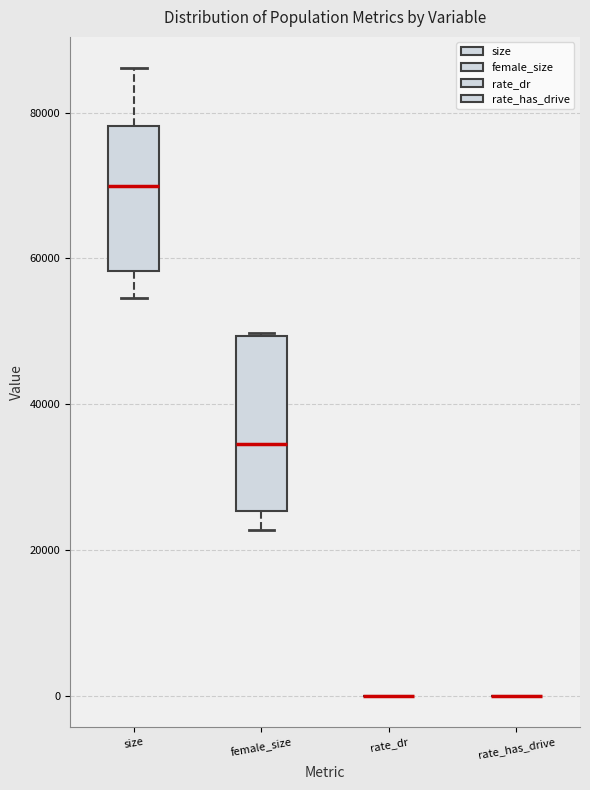

Reading left to right, transcribe this box plot: for each box, give where its median line is, the range the box spans, and where its two whiskers end, as read against the y-axis. The values are not printed on the chart, so give them approximately, as read against the axis.

size: median 70000, box 58000 to 78000, whiskers 54000 to 86000
female_size: median 34000, box 26000 to 50000, whiskers 22000 to 50000
rate_dr: box collapsed to a line at 0, whiskers 0 to 0
rate_has_drive: box collapsed to a line at 0, whiskers 0 to 0